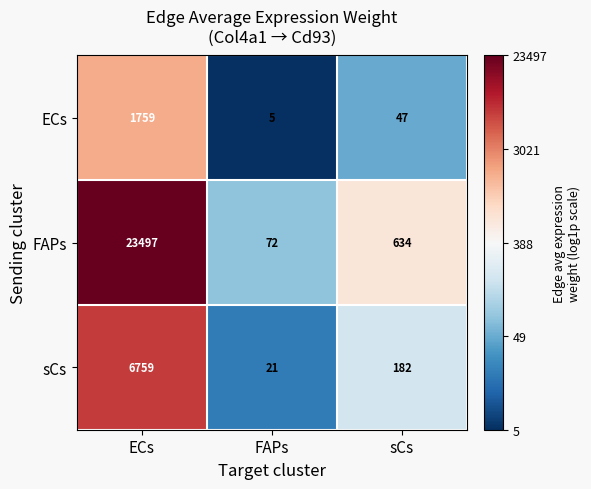

Reading right to left, transcribe all the data shown in this chart.

ECs: 47	5	1759
FAPs: 634	72	23497
sCs: 182	21	6759